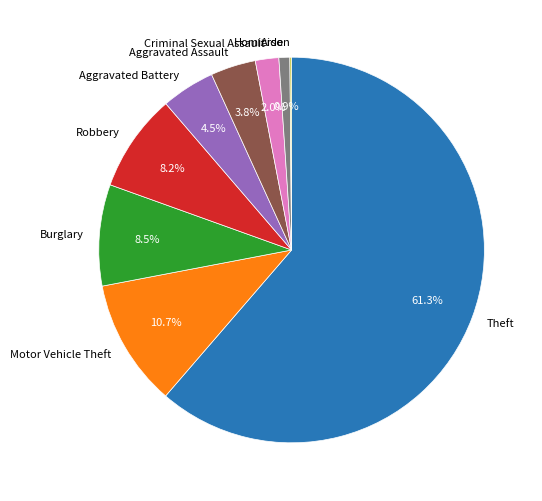

What percentage do Criminal Sexual Assault and Theft together represent?

63.3%